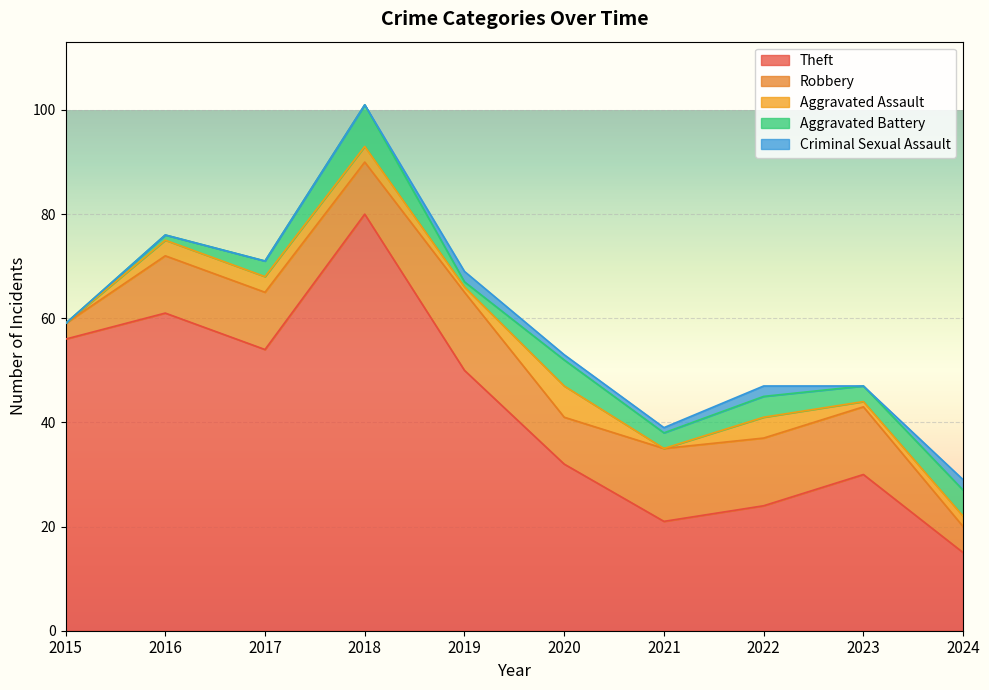

At how many categories does at least one series exceed 7?

10